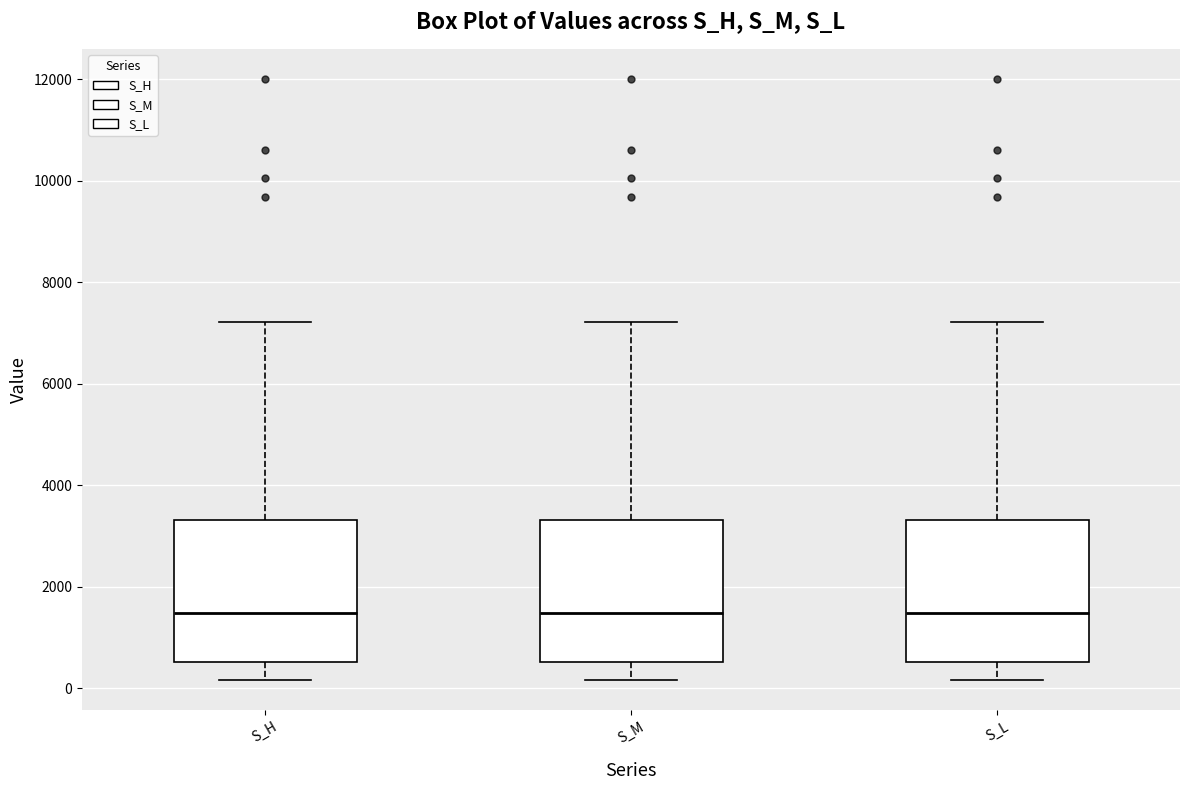

Reading left to right, transcribe this box plot: for each box, give where its median line is, the range the box spans, and where its two whiskers end, as read against the y-axis. The values are not printed on the chart, so give them approximately, as read against the axis.

S_H: median 1400, box 600 to 3400, whiskers 200 to 7200
S_M: median 1400, box 600 to 3400, whiskers 200 to 7200
S_L: median 1400, box 600 to 3400, whiskers 200 to 7200